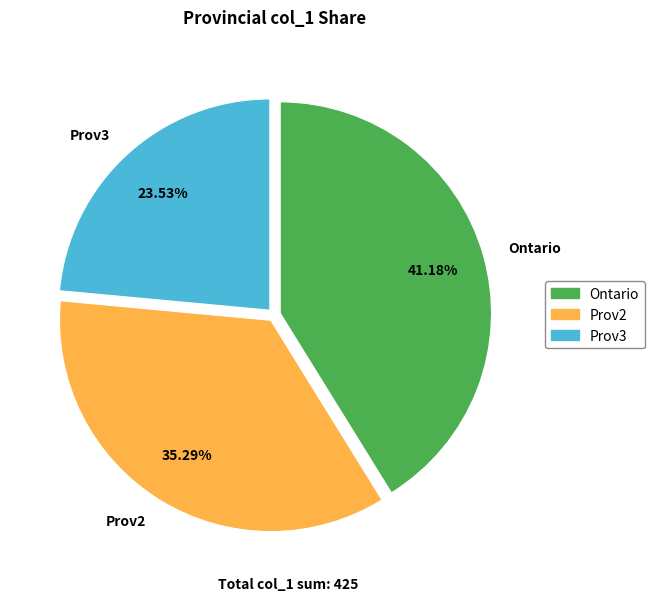

The Prov2 slice represents 26% of the pie. True or false?

False